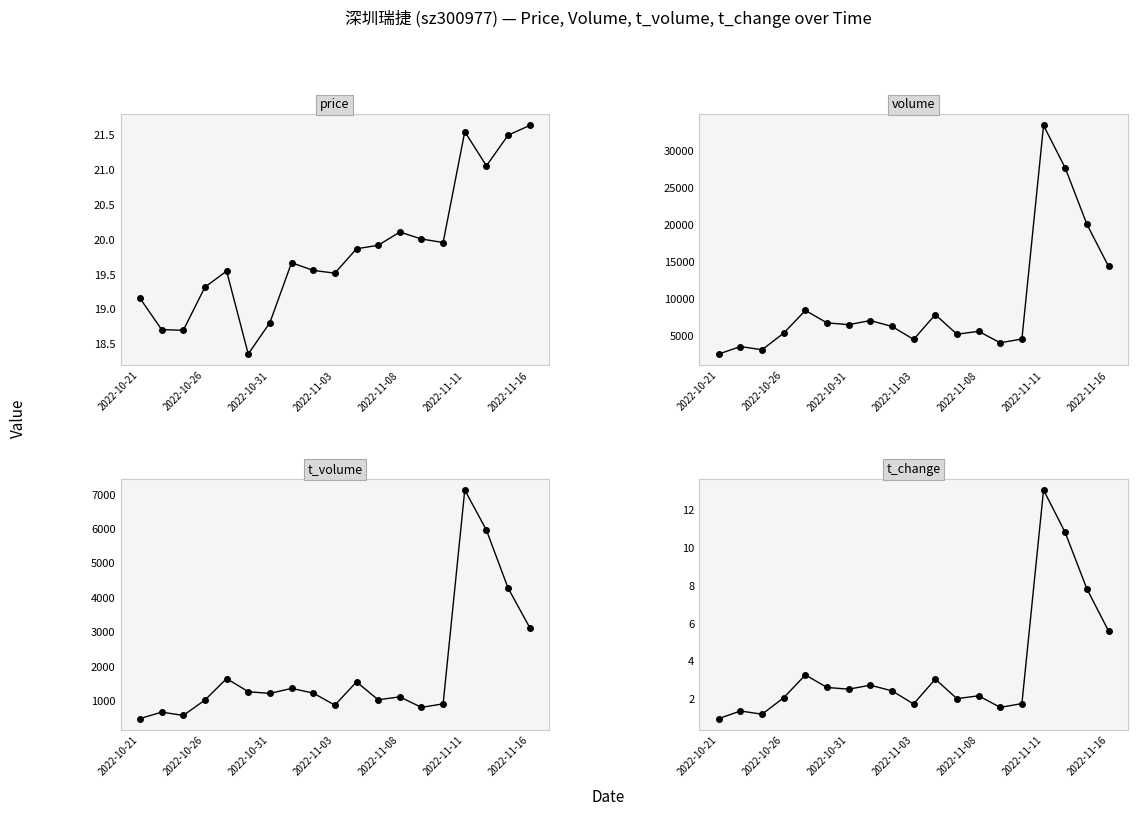

The value of price at 14 is 20.0. True or false?

True